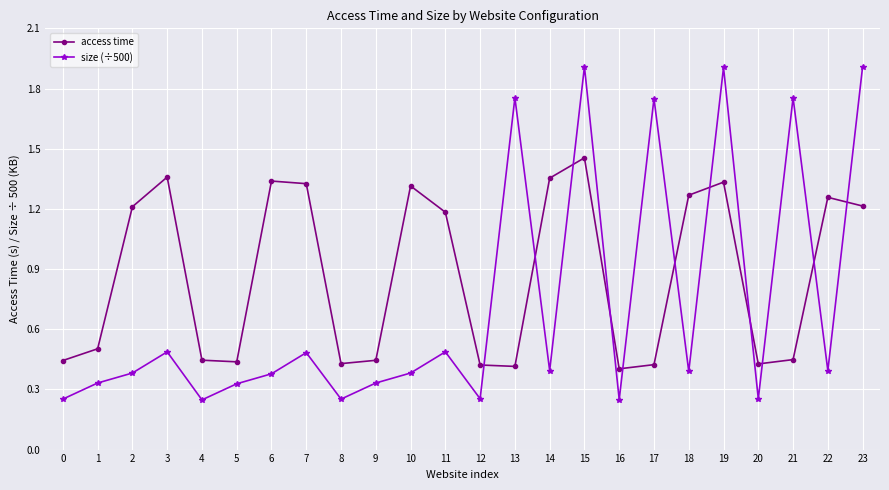

Where do access time and size (÷500) first cross each other?

12 and 13